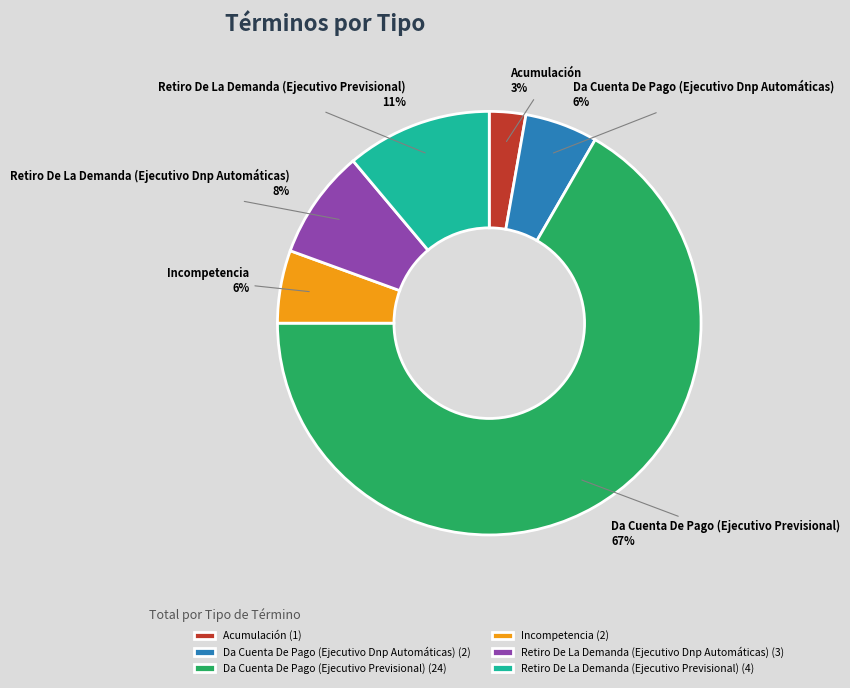

Does Da Cuenta De Pago (Ejecutivo Dnp Automáticas) account for over 50% of the chart?

No